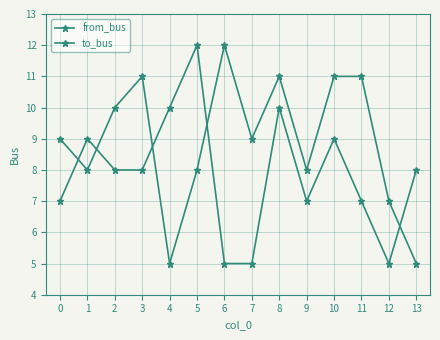

What is the value of the from_bus point at the 1st from the left?

7